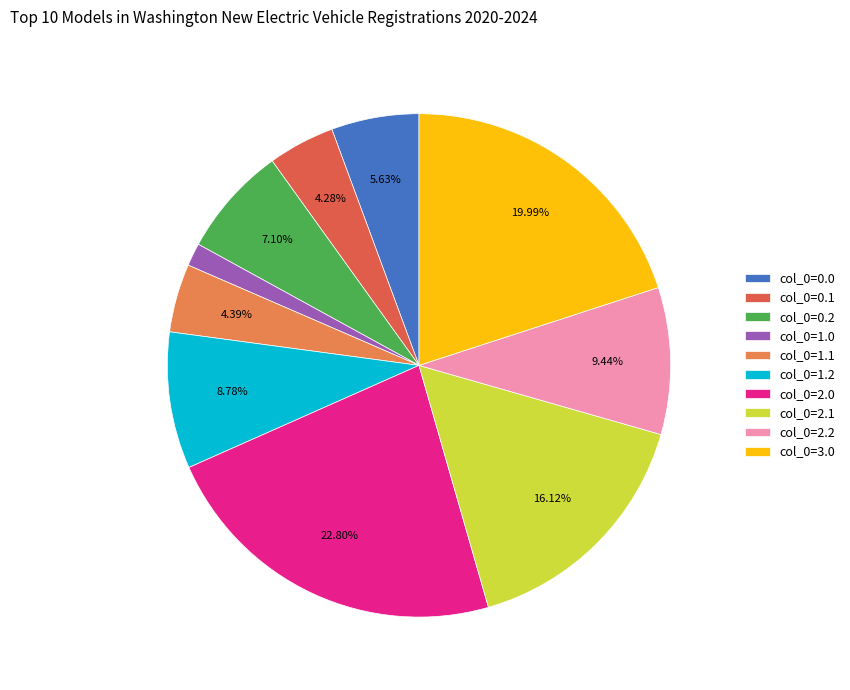

Combined, what portion of the pie is col_0=1.2 and col_0=1.1?

13.2%